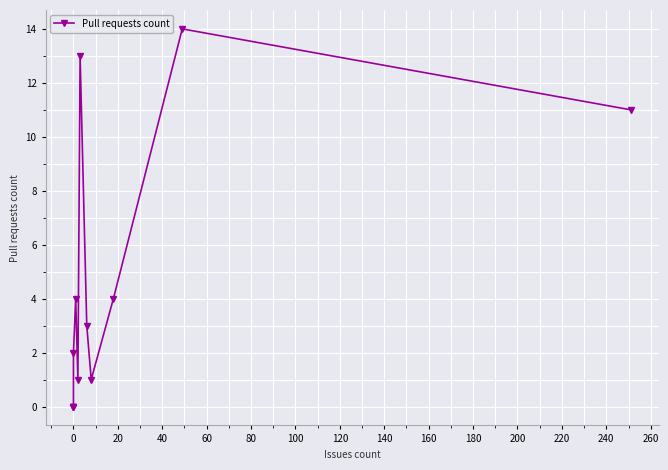

The value at 80 is 0. True or false?

False